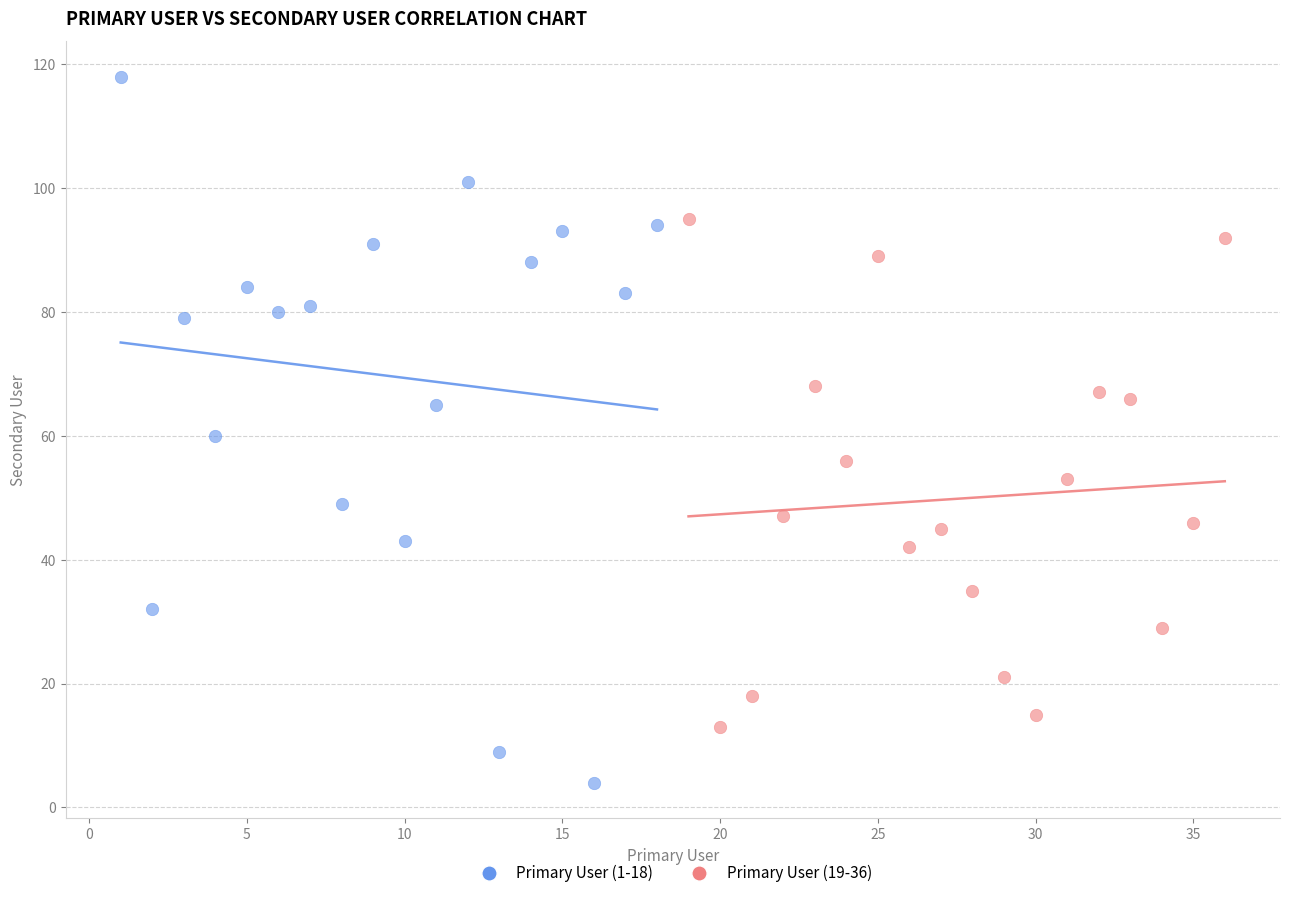

Which series has the largest Y range (max minus min)?

Primary User (1-18)